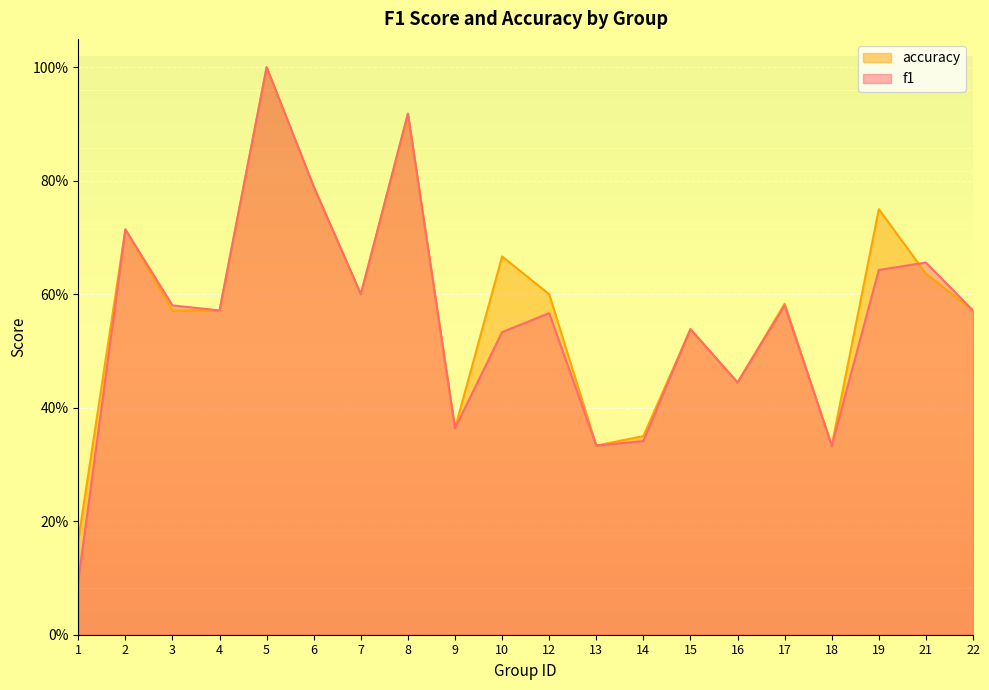

How many intersections are there between accuracy and f1?

1